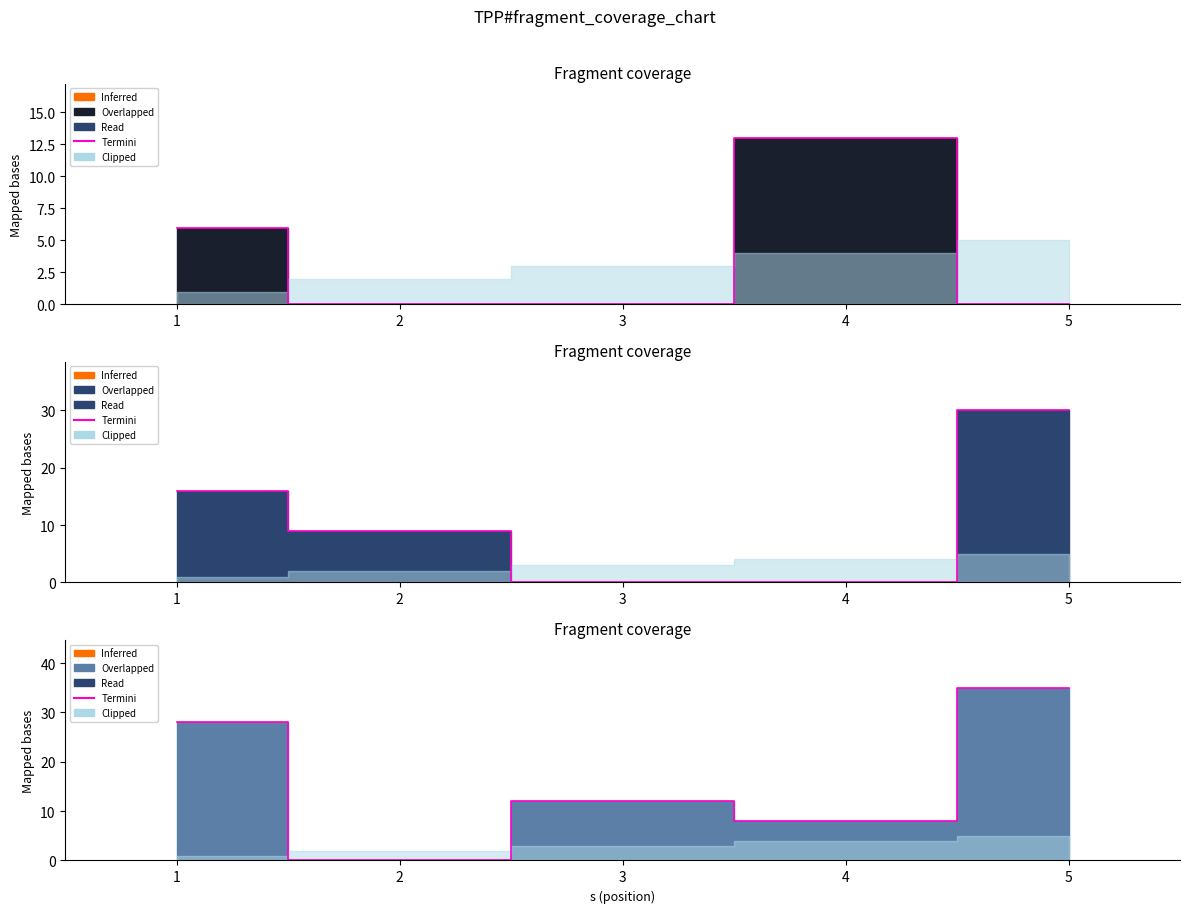

Rank the categories by value from highest to lowest.

5, 1, 3, 4, 2